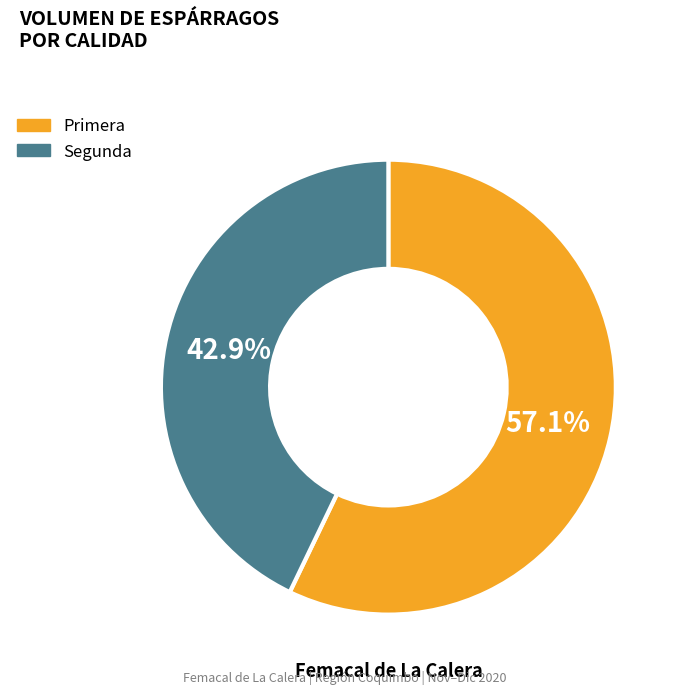

Combined, do Primera and Segunda account for over 50%?

Yes